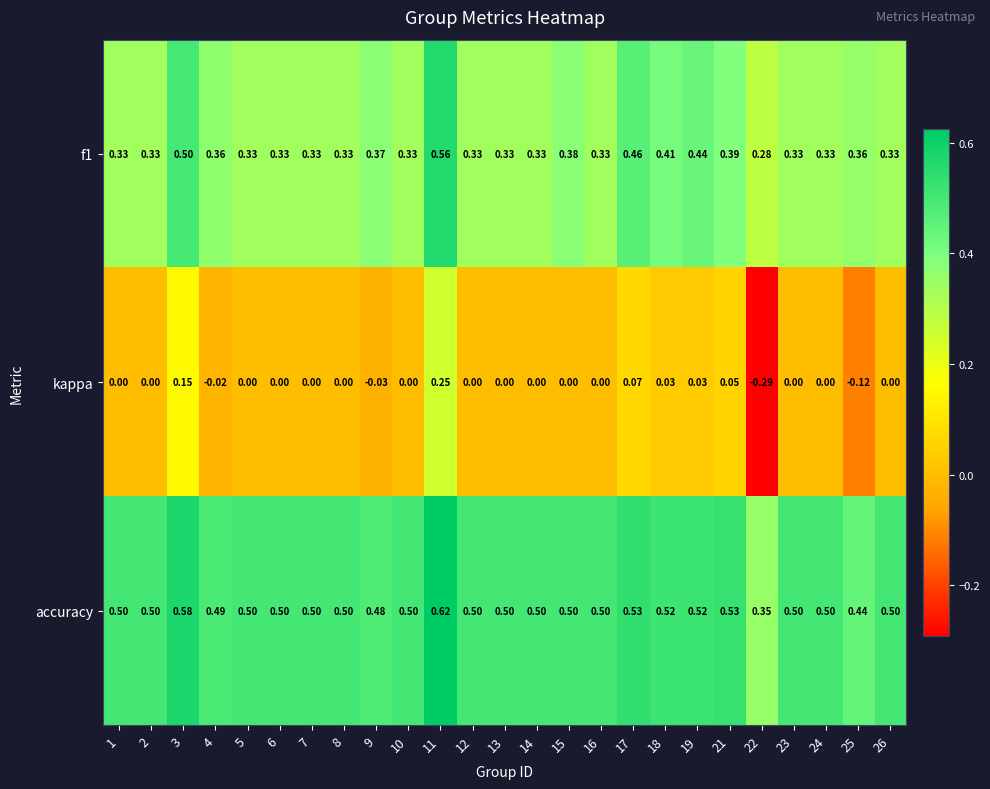

What is the spread (max minus min) of values at 9?

0.5